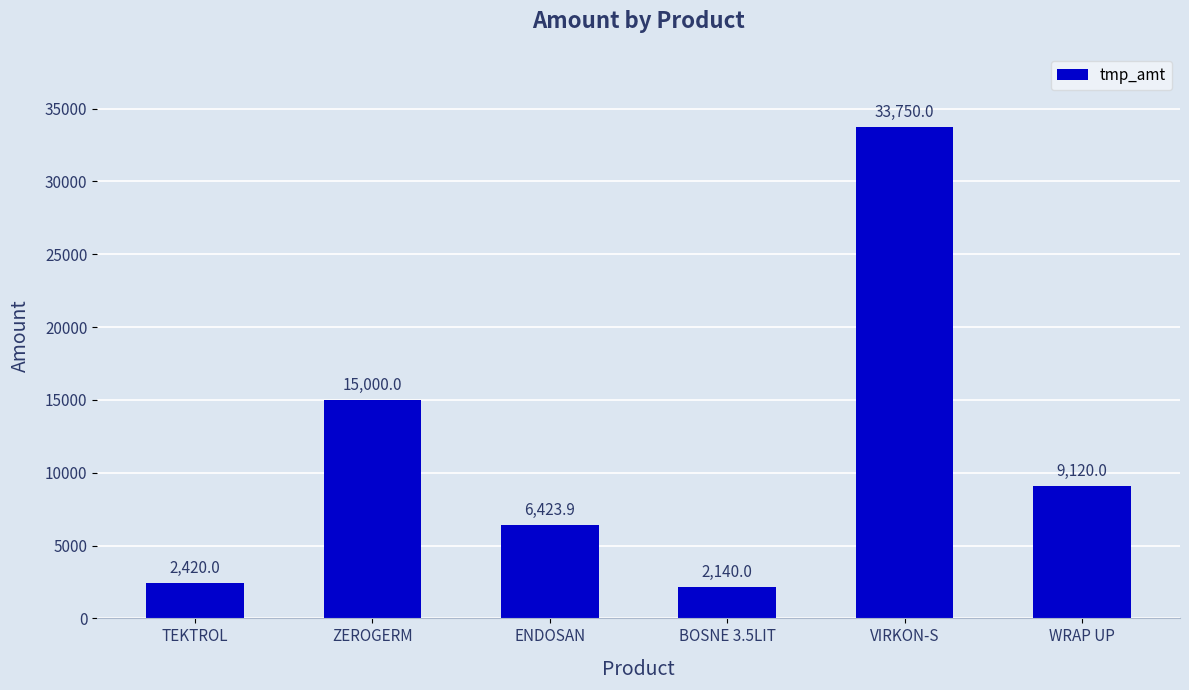

Rank the categories by value from highest to lowest.

VIRKON-S, ZEROGERM, WRAP UP, ENDOSAN, TEKTROL, BOSNE 3.5LIT